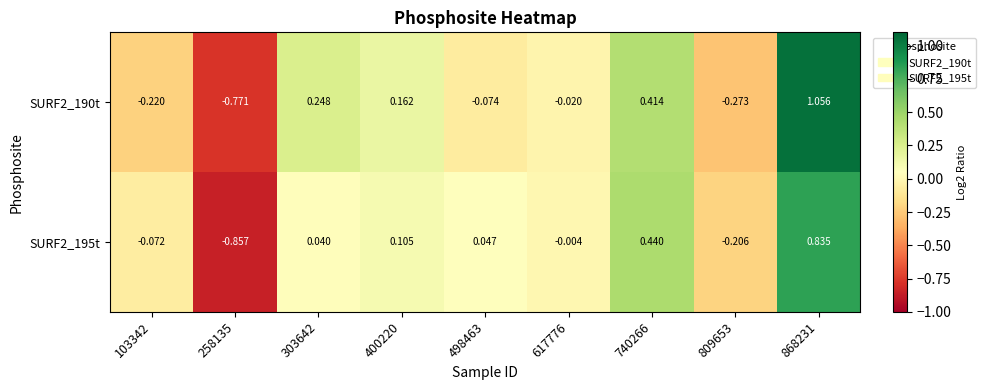

Is the value of SURF2_195t at 303642 greater than the value of SURF2_190t at 303642?

No